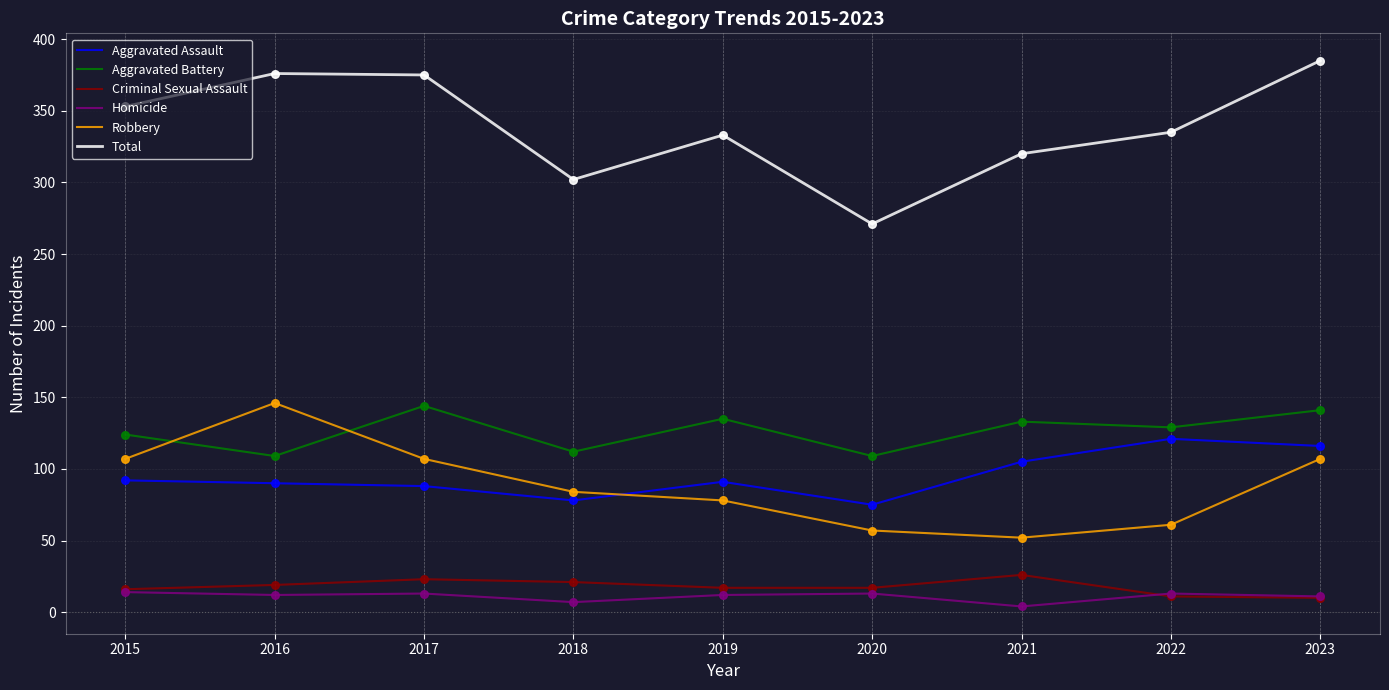

Which series has the largest total across all categories?

Total